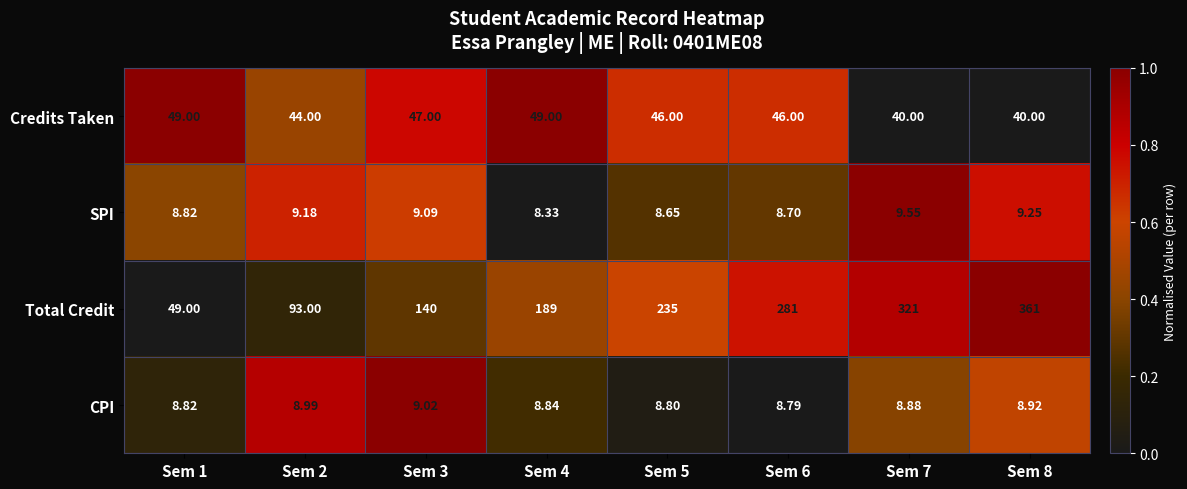

Rank the series by their maximum value, from lowest to highest.

CPI, SPI, Credits Taken, Total Credit